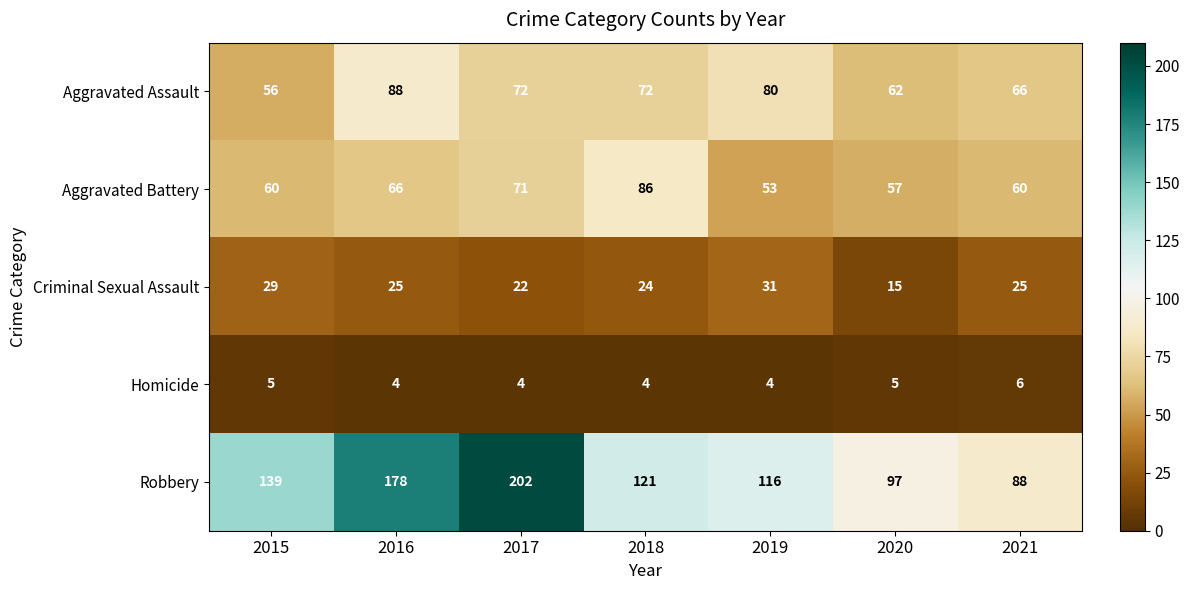

At which category is the sum across all series the highest?

2017